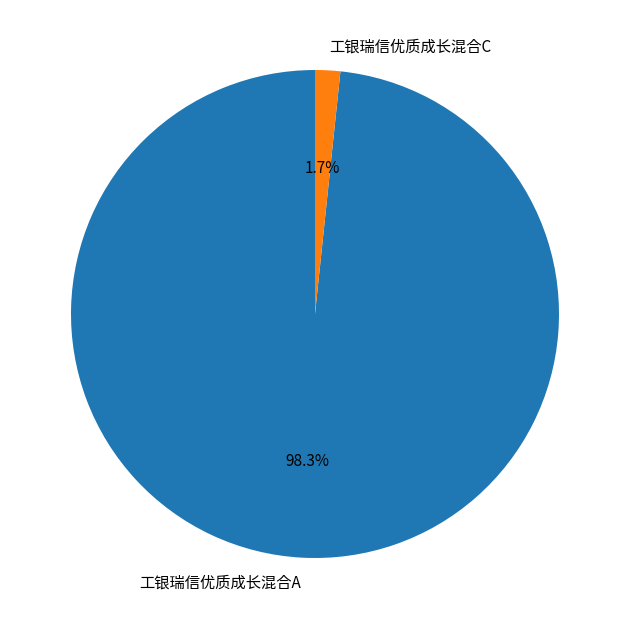

Does 工银瑞信优质成长混合C account for over 50% of the chart?

No